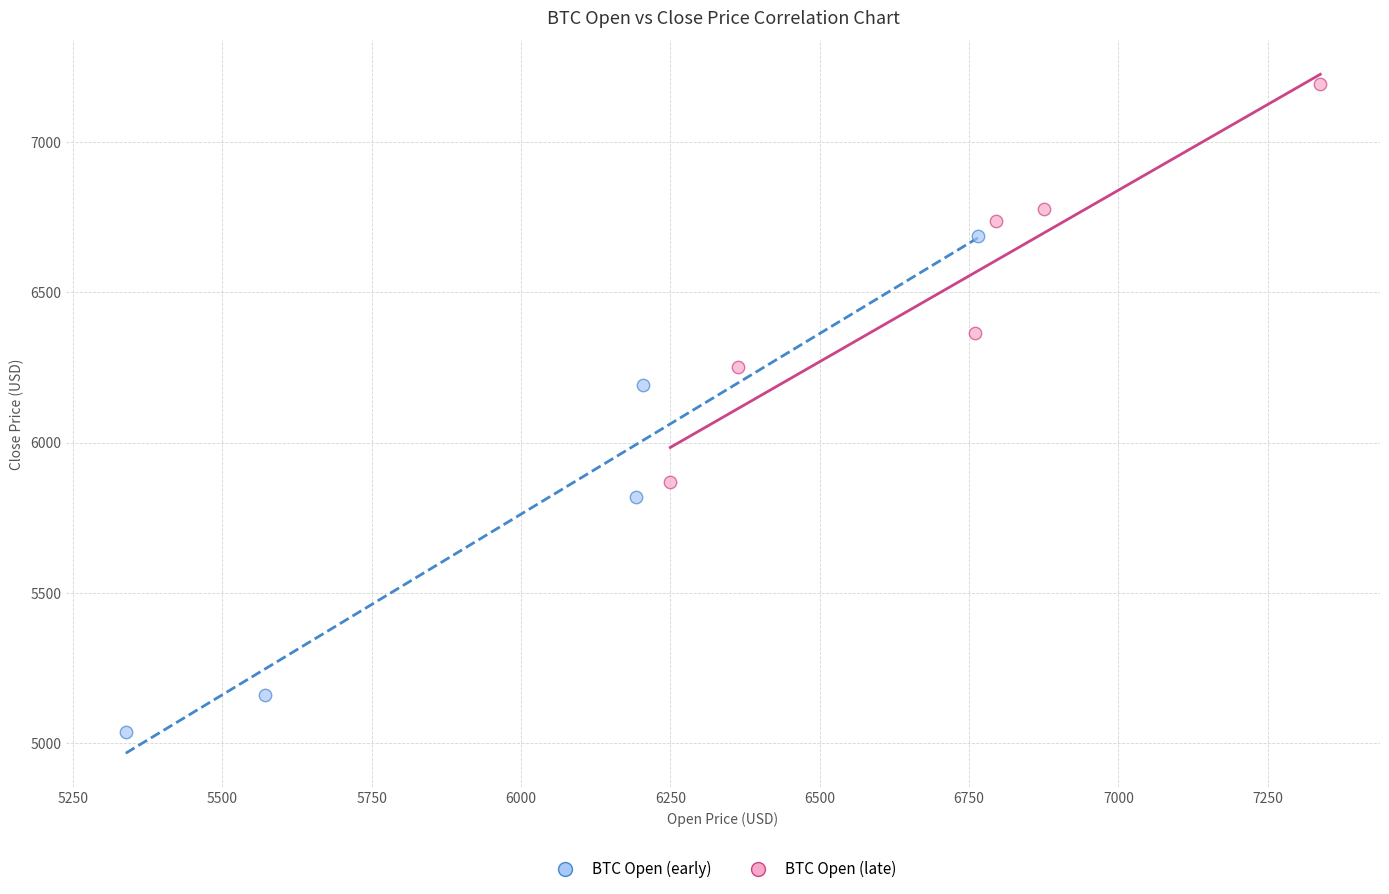

Which series contains the highest Y value?

BTC Open (late)